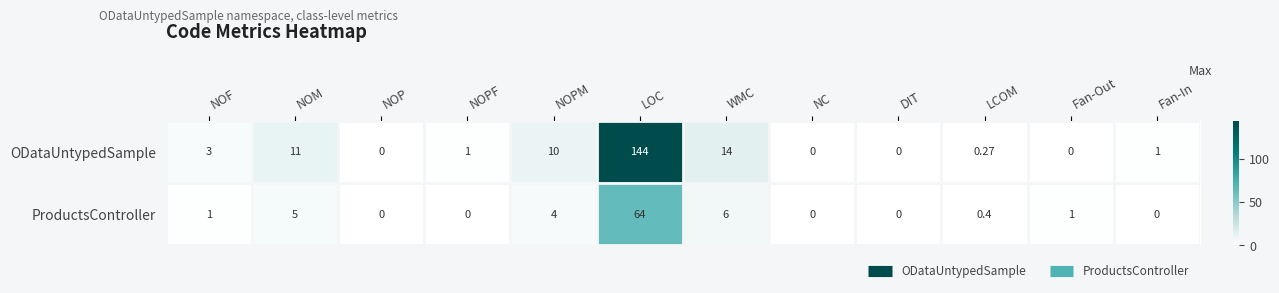

How many distinct data groups are displayed?

2